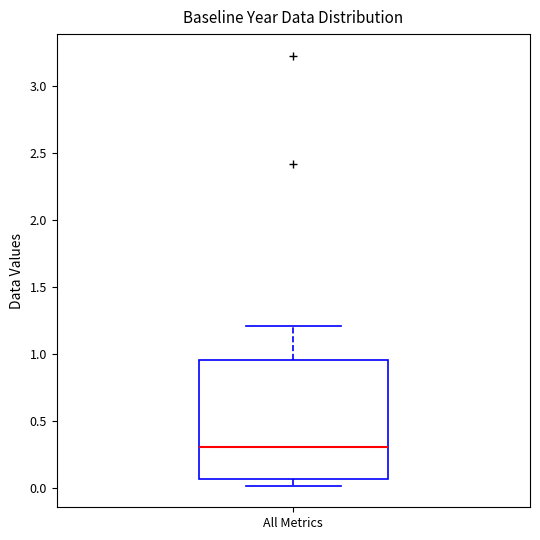

Transcribe this box plot: give where the median line is, the range the box spans, and where the two whiskers end, as read against the y-axis. The values are not printed on the chart, so give them approximately, as read against the axis.

median 0.30, box 0.05 to 0.95, whiskers 0.00 to 1.20